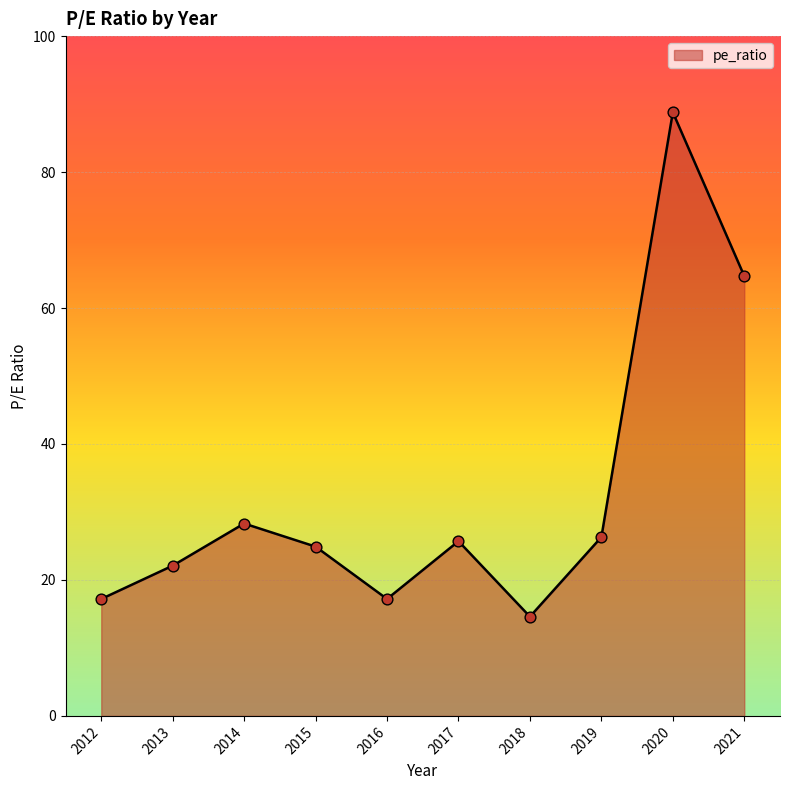

Approximately how many times larger is the value at 2017 compared to 2015?

1.0